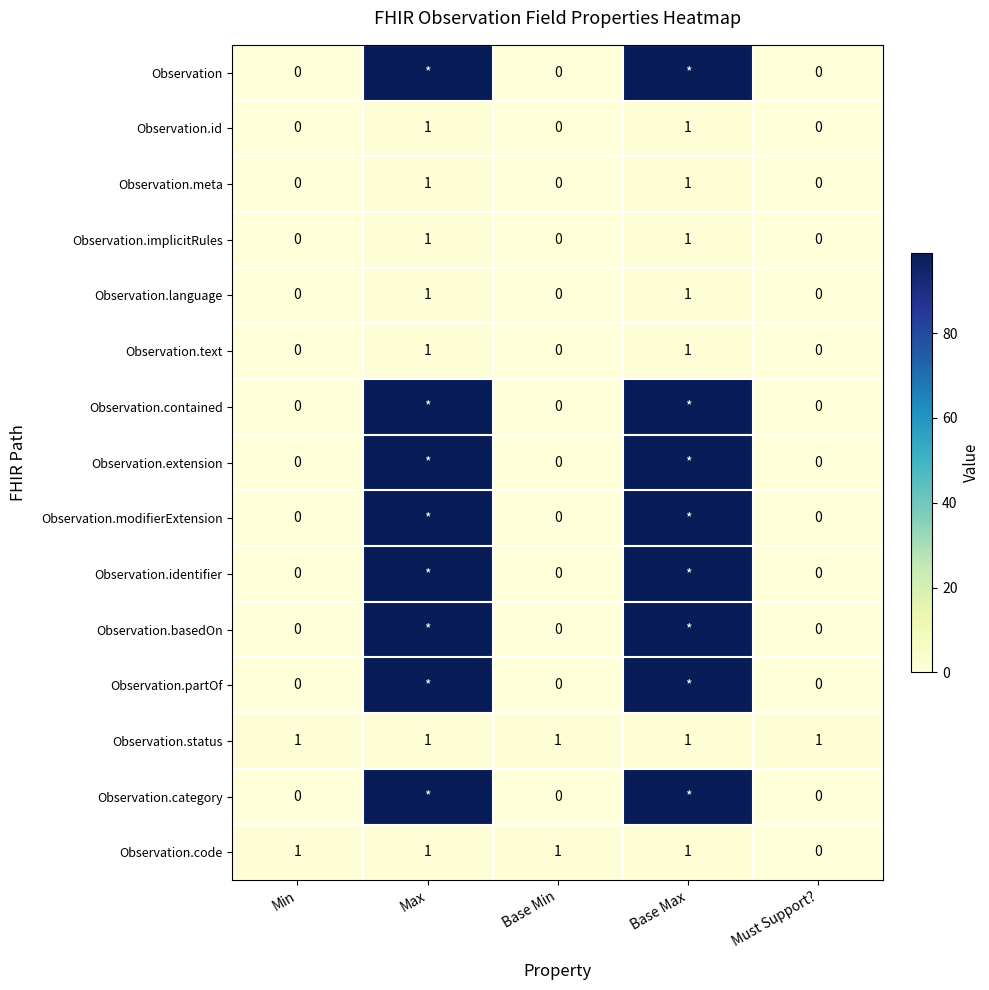

Where is Observation.code nearest to the value 0?

Must Support?